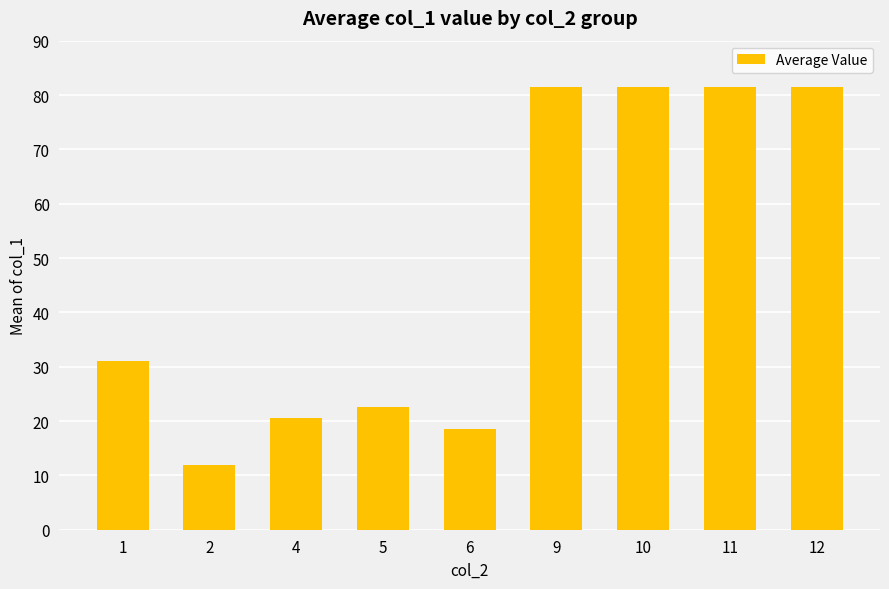

What is the average value?

47.9